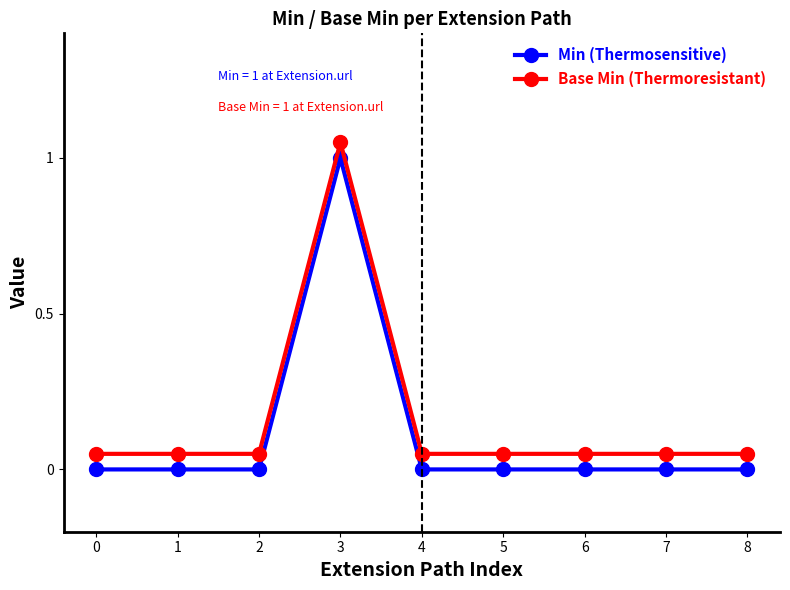

At how many categories does at least one series exceed 0?

9